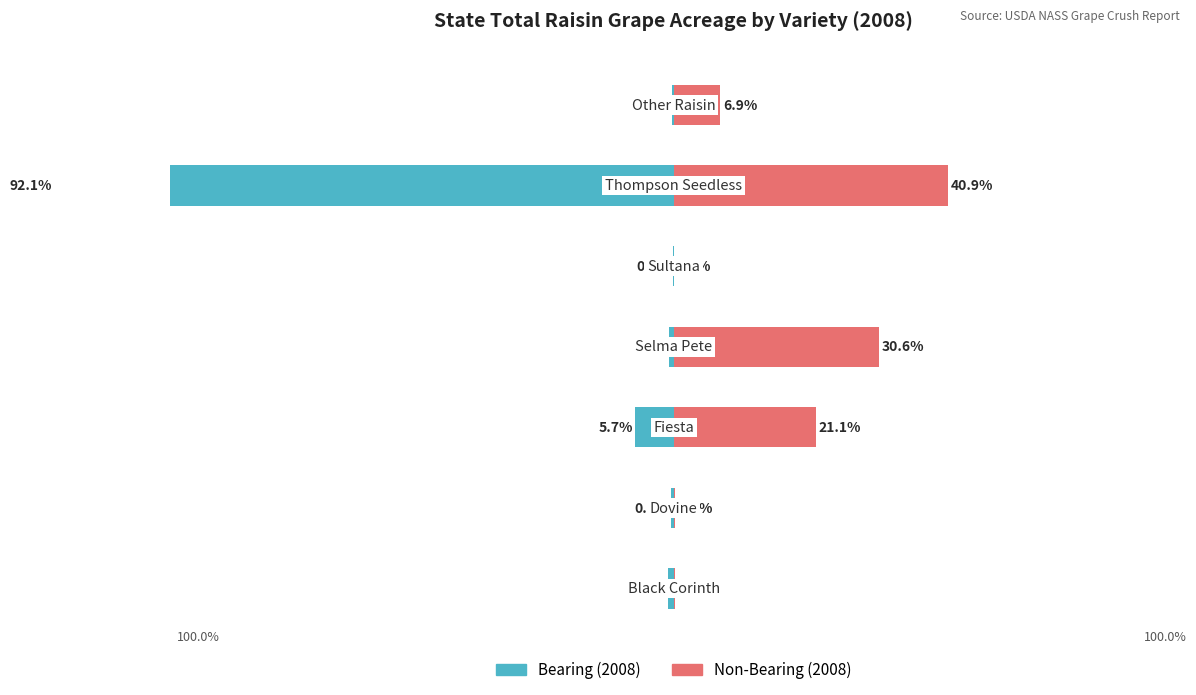

What are all the series names shown in the legend?

Bearing (2008), Non-Bearing (2008)